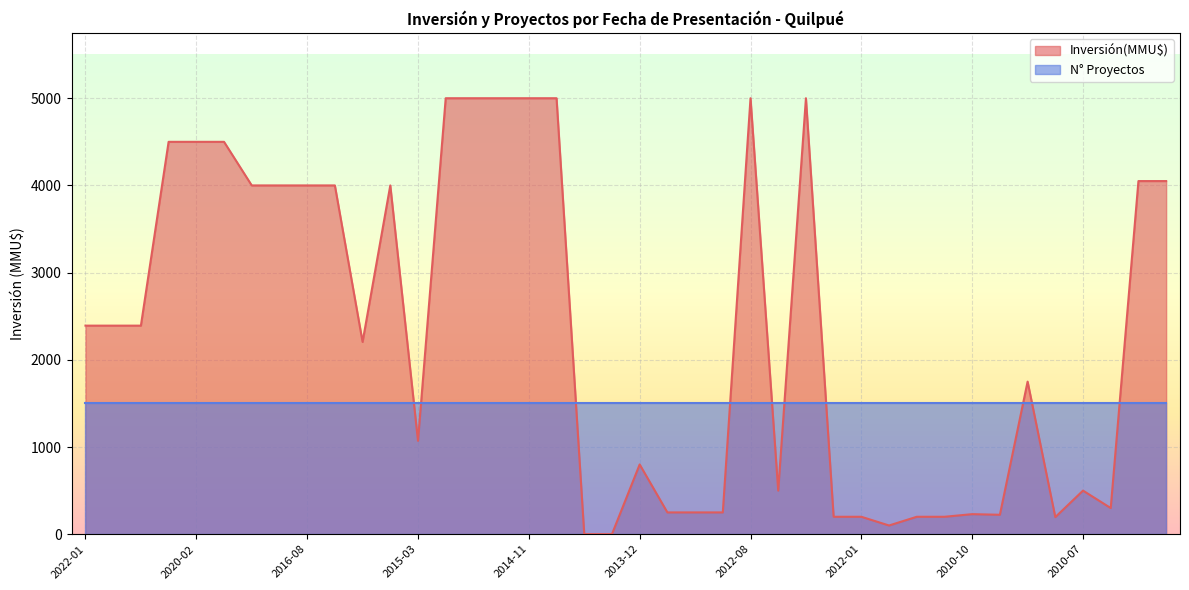

What is the difference between the second highest and second lowest values?

4999